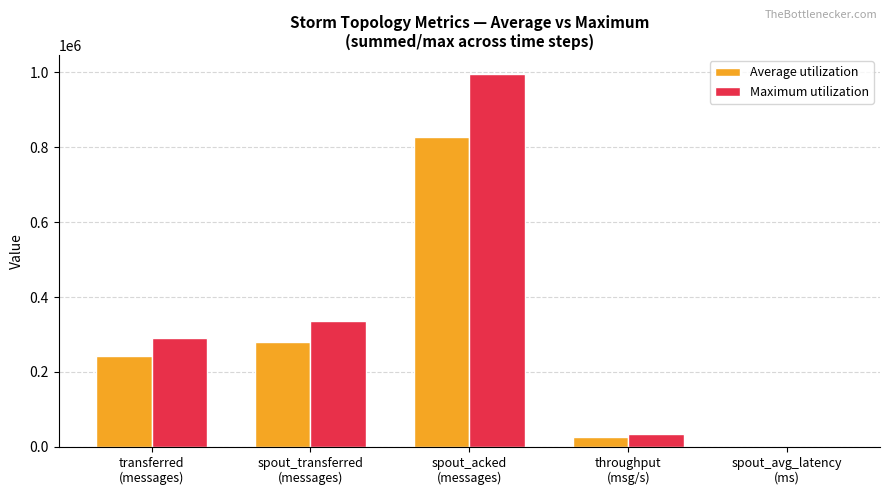

The Maximum utilization series shows 284843.7 at spout_acked
(messages). True or false?

False